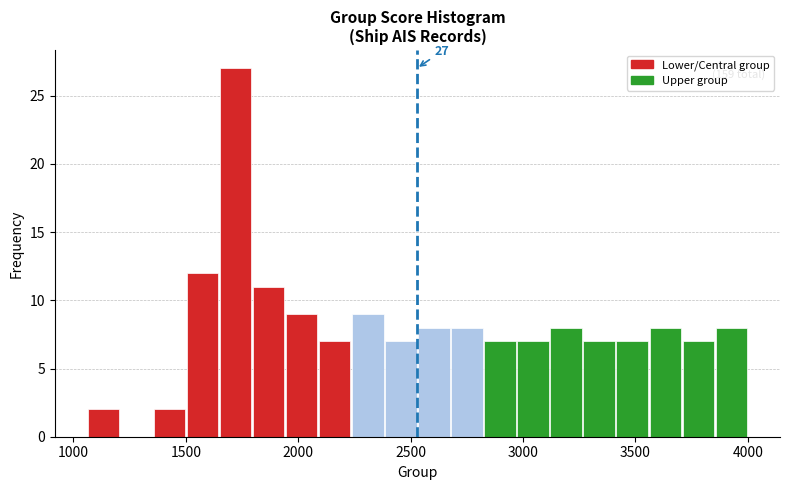

Read against the x-axis, roughly where is the centre of the tallest bar?

1700